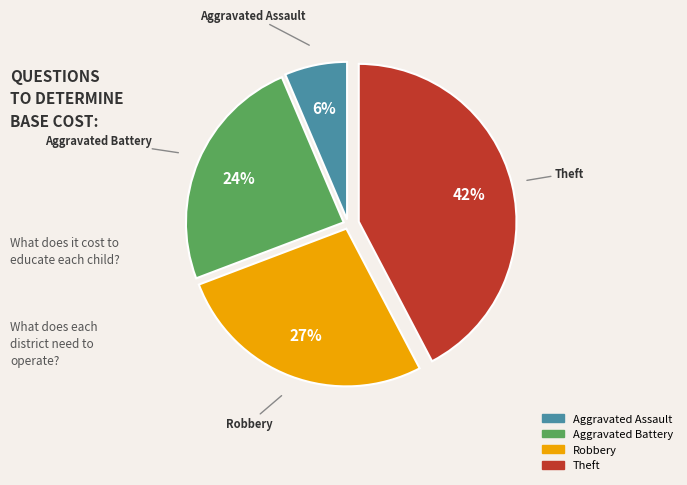

How many slices are in this pie chart?

4